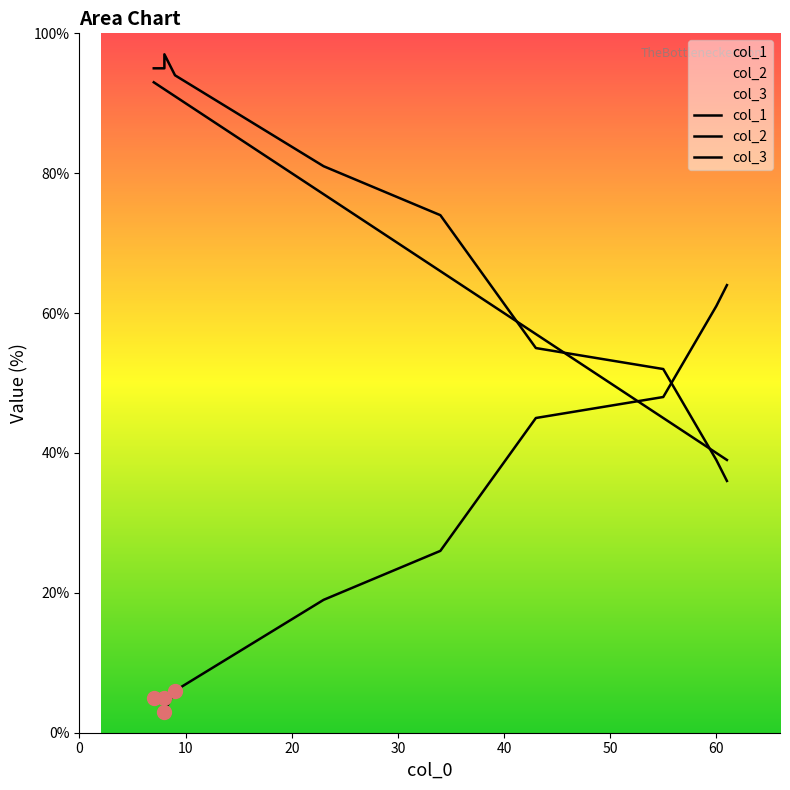

Which series ends up on top after the final intersection of col_1 and col_2?

col_1